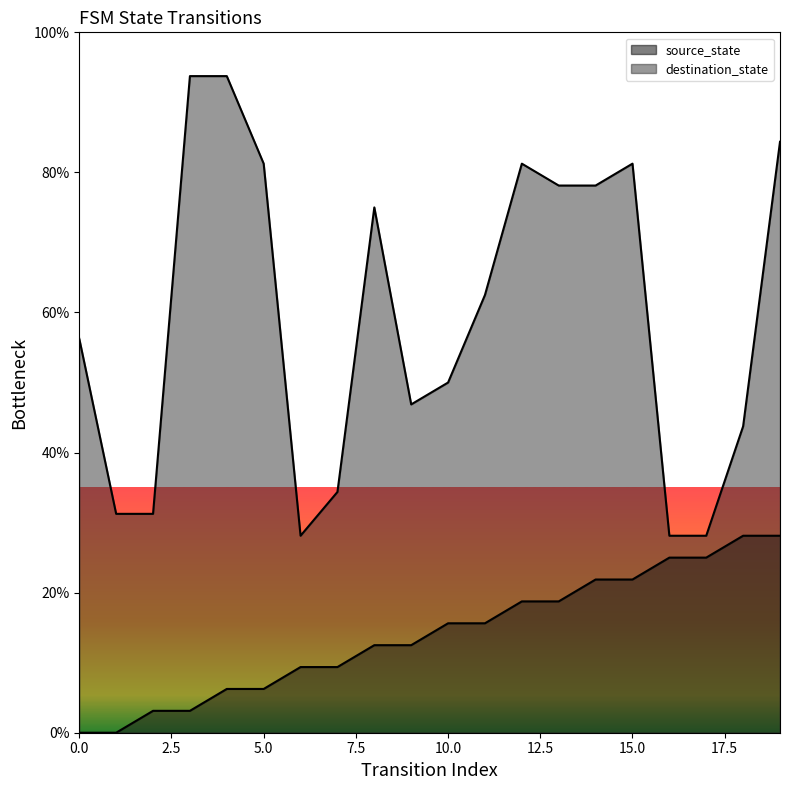

Rank the series by their average value, from lowest to highest.

source_state, destination_state